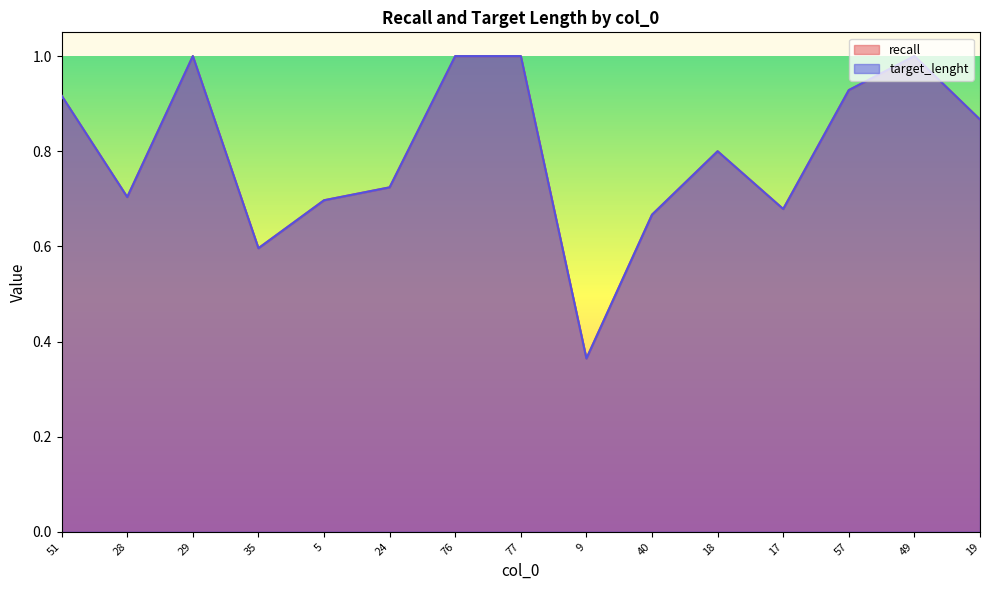

What is the value of the recall point at the 6th from the left?

0.7